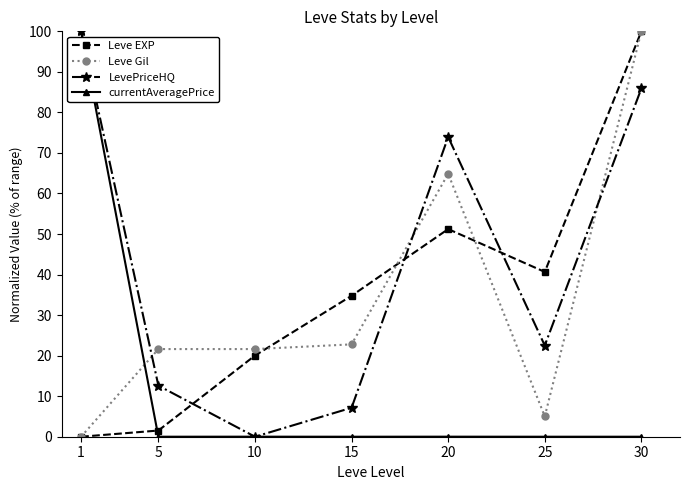

Does the chart display data point markers on the line(s)?

Yes